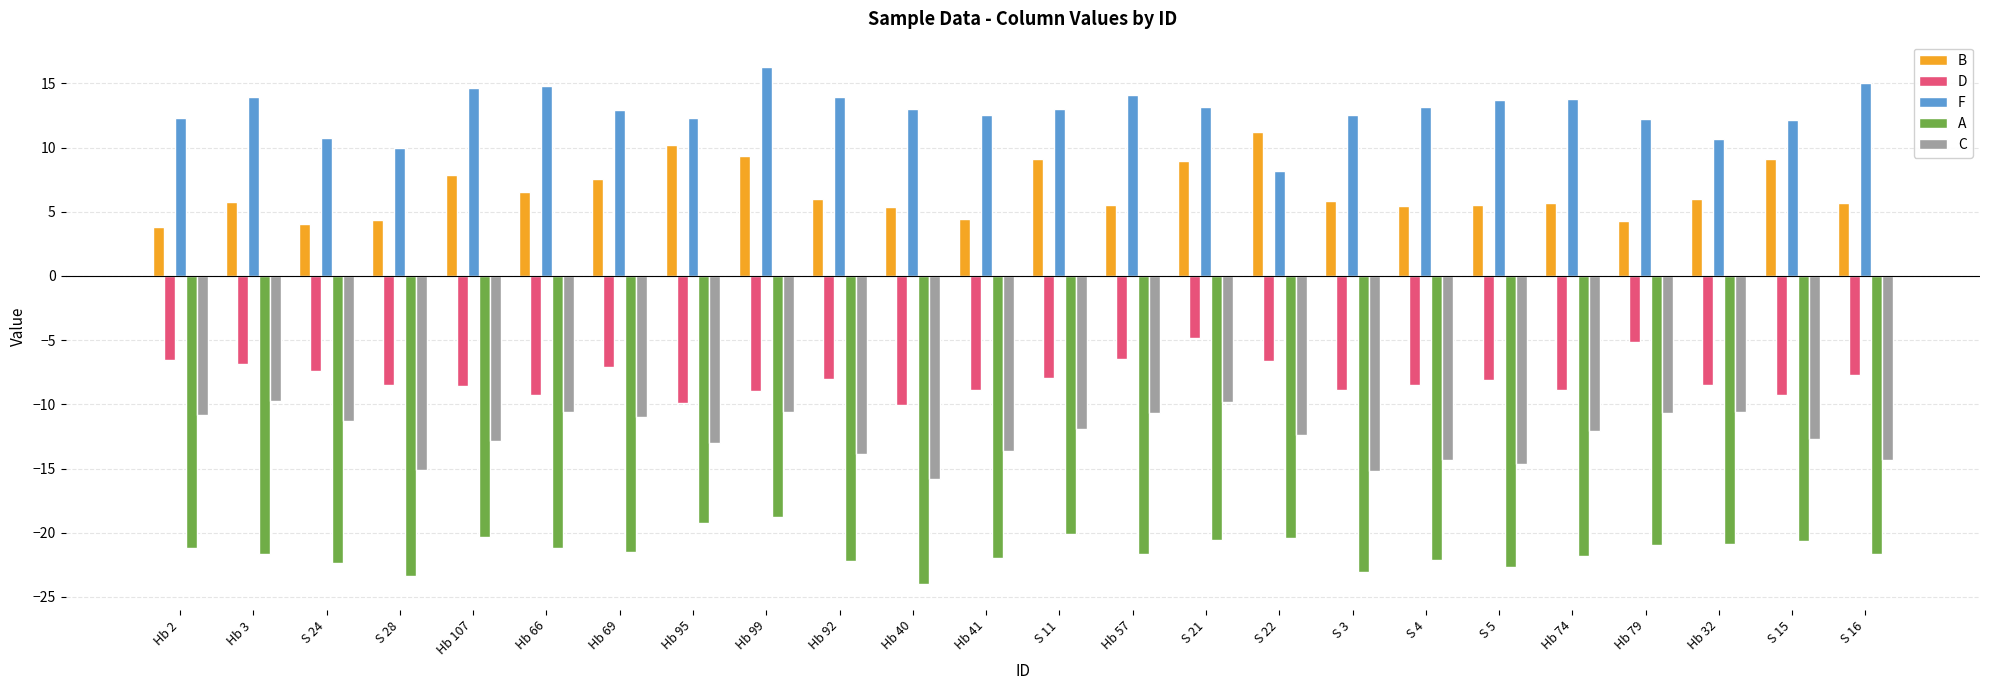

Which series changed the most between Hb 99 and S 21?

D